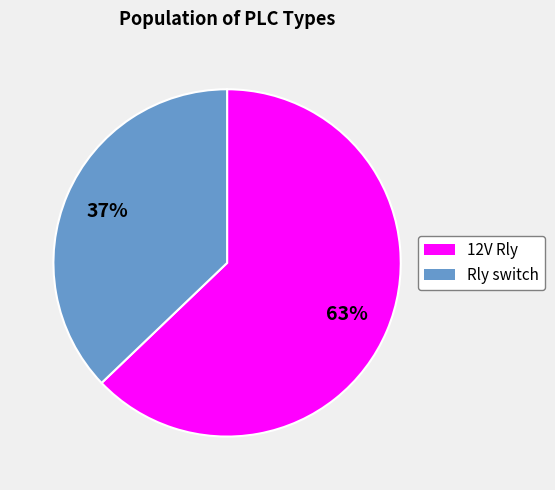

To the nearest percent, what is the average slice percentage?

50%